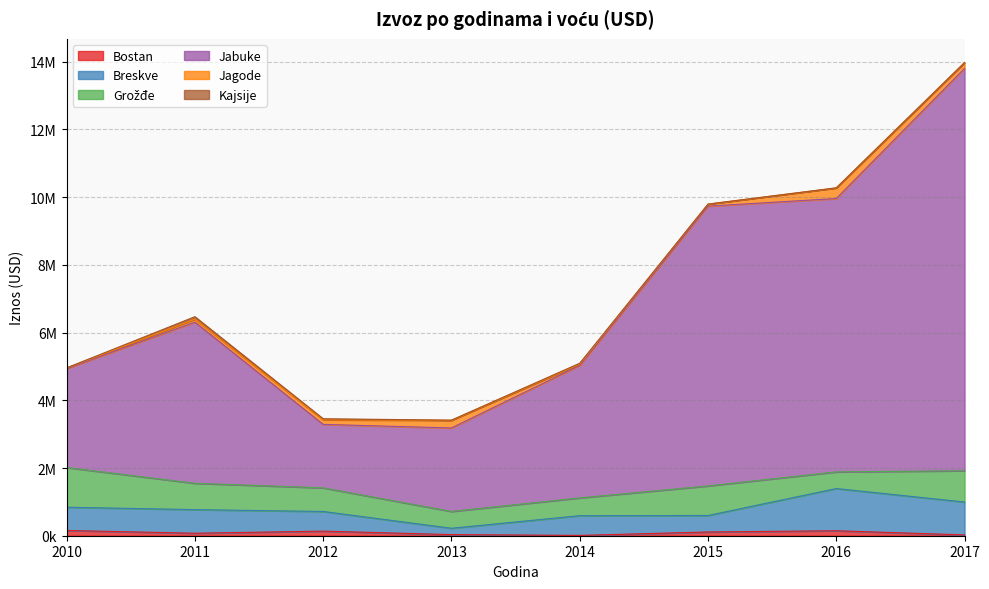

What is the value of the Breskve point at the 4th from the left?

220106